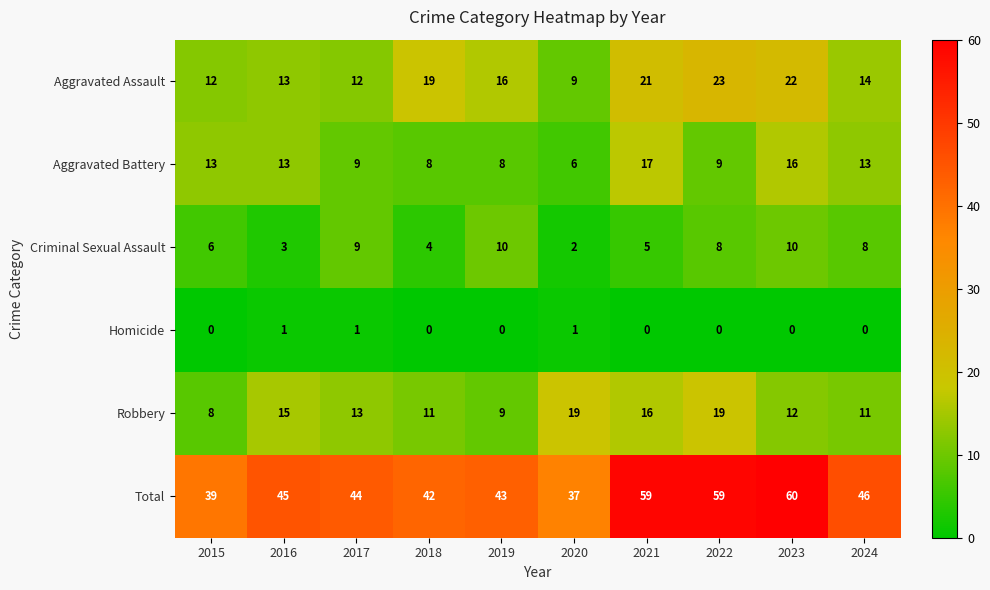

List the series in order of their peak value, lowest first.

Homicide, Criminal Sexual Assault, Aggravated Battery, Robbery, Aggravated Assault, Total